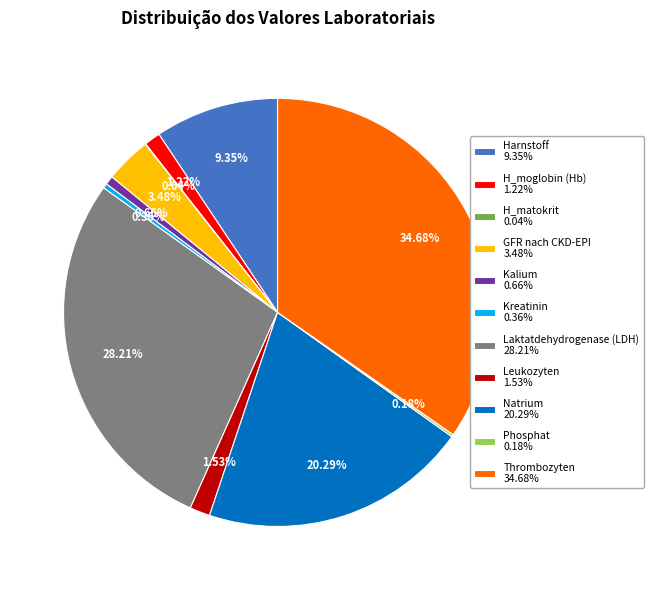

Which has a higher value, H_moglobin (Hb) 1.22% or Kalium 0.66%?

H_moglobin (Hb) 1.22%